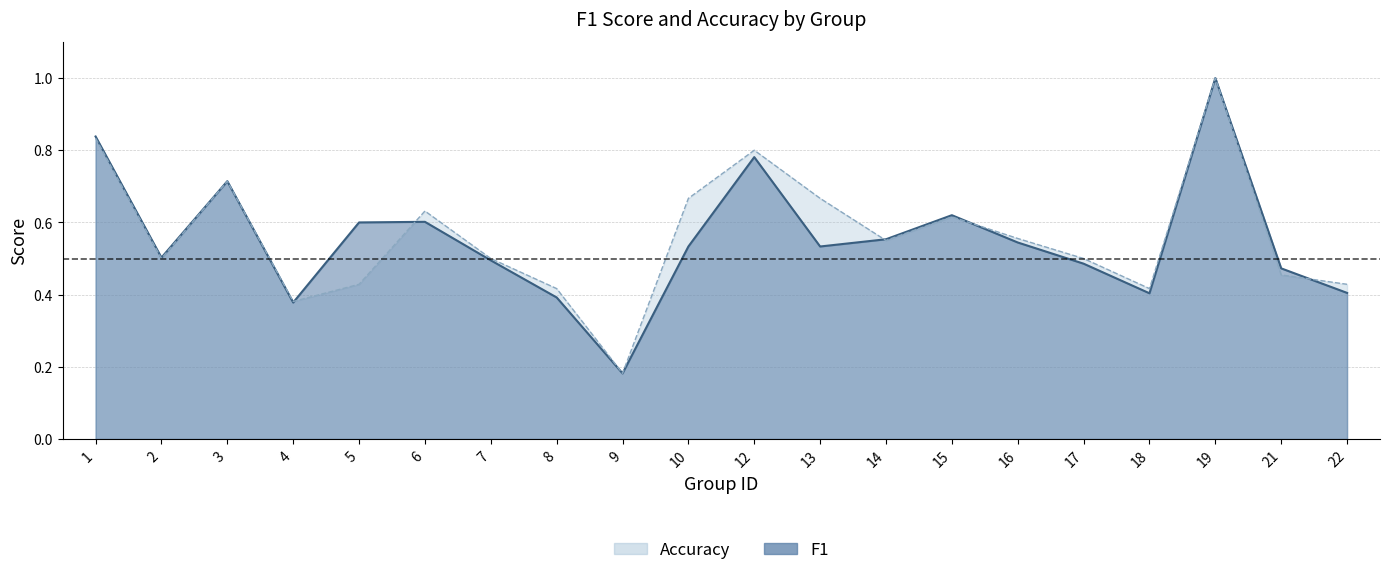

Which series has the largest range (max minus min)?

f1